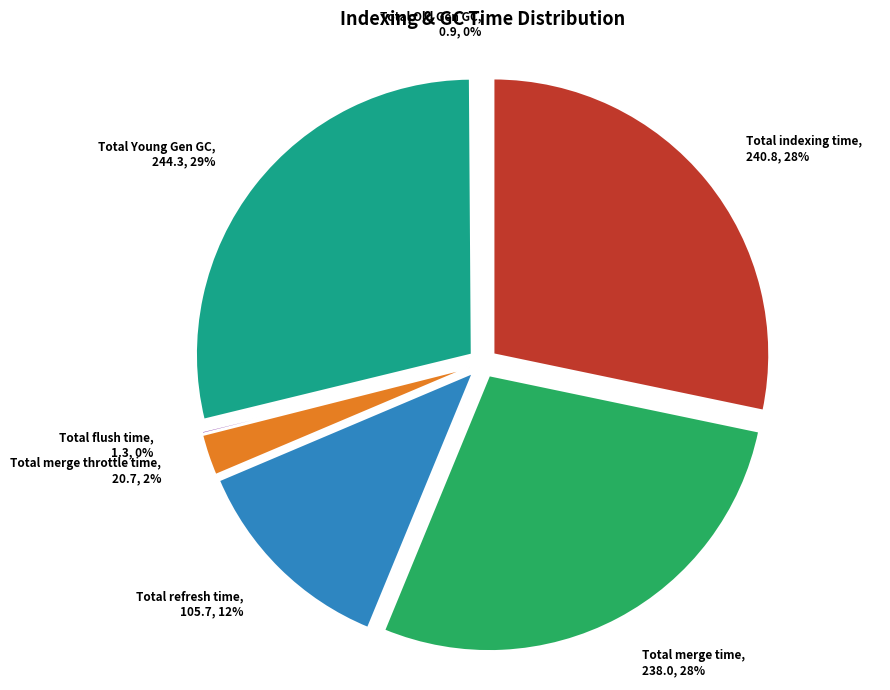

Approximately how many times larger is the value at Total Old Gen GC compared to Total flush time?

0.7